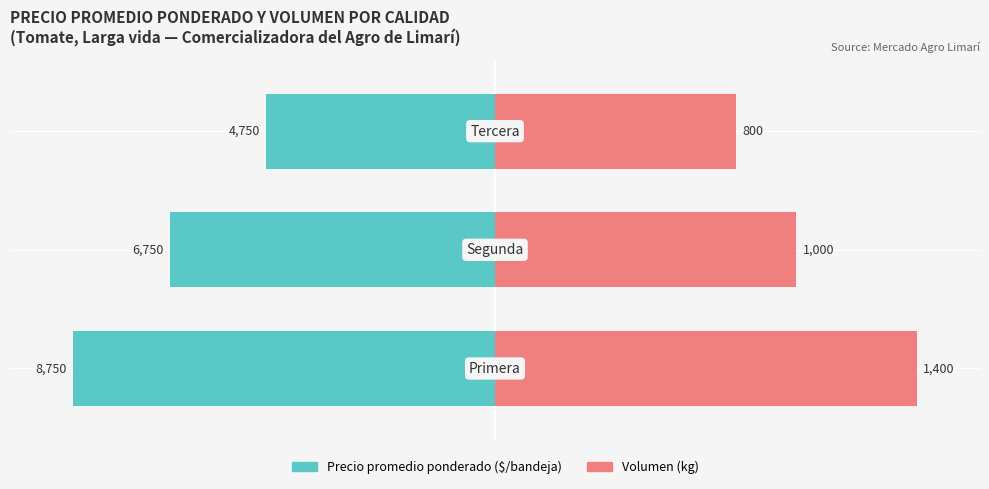

Reading left to right, transcribe all the data shown in this chart.

Precio promedio ponderado: 0=-100.0	1=-77.1	2=-54.3
Volumen: 0=100.0	1=71.4	2=57.1